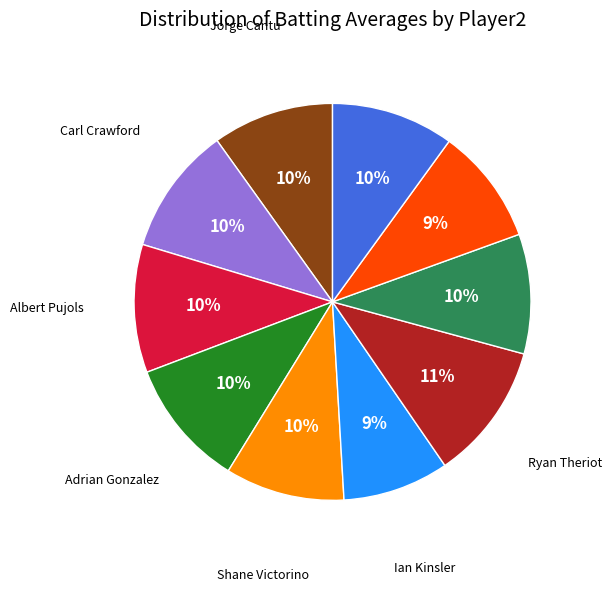

To the nearest percent, what is the average slice percentage?

10%